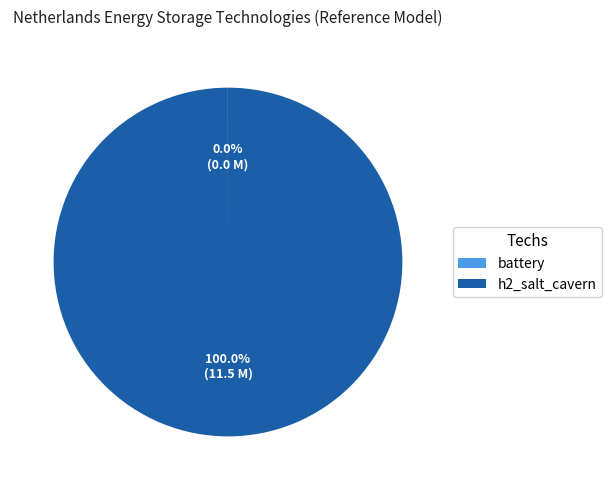

What is the majority slice?

h2_salt_cavern